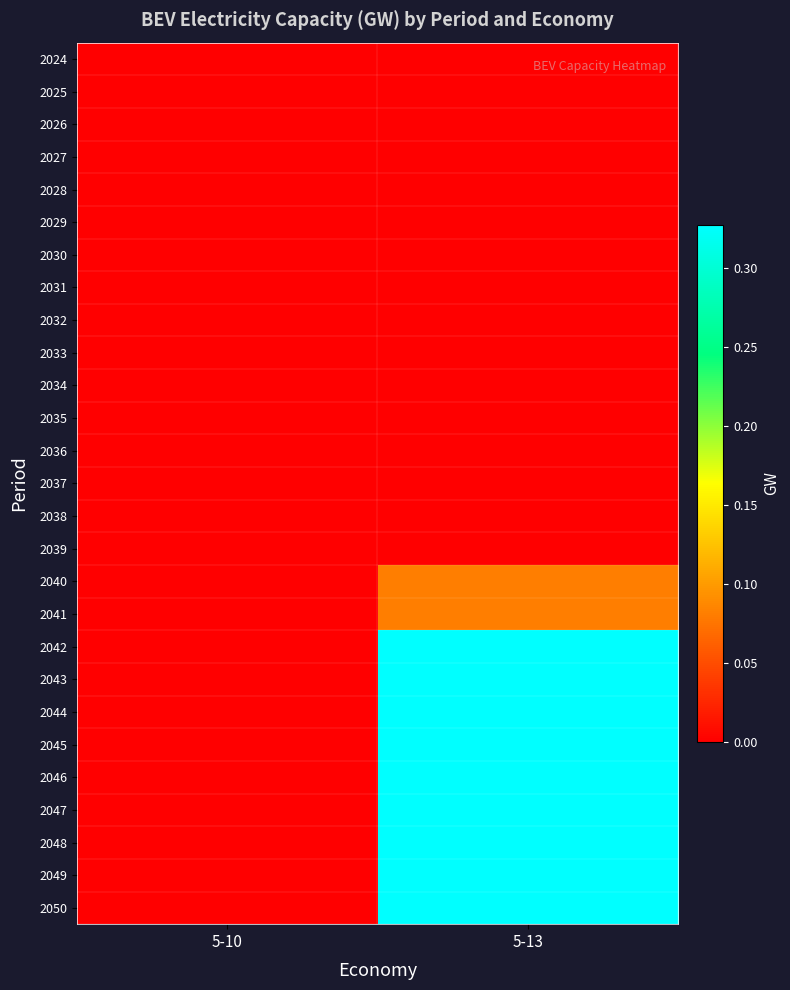

How many distinct data groups are displayed?

27